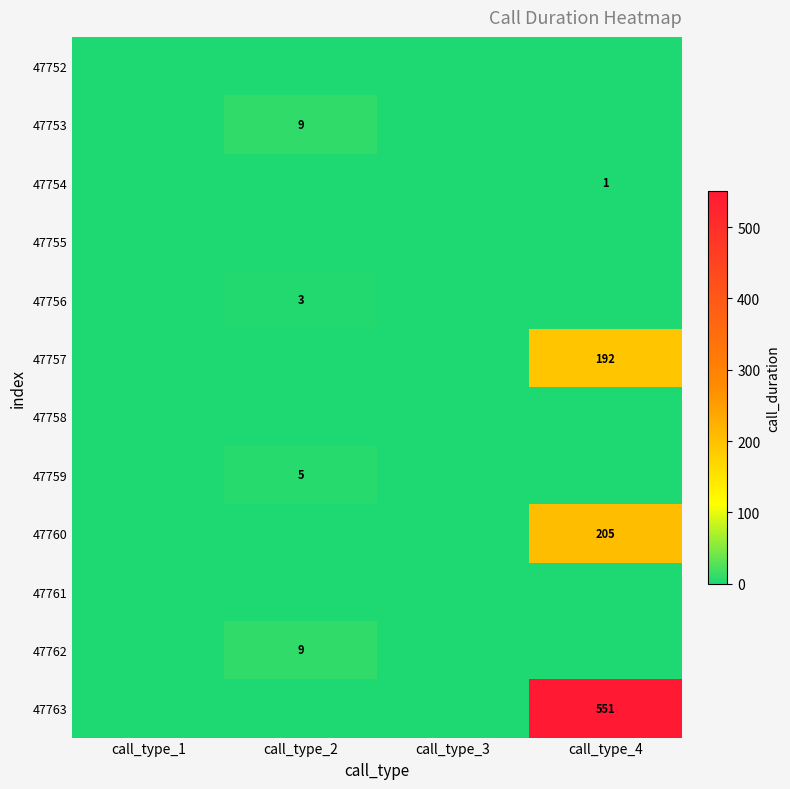

True or false: 47763 has a value of 551 at call_type_4.

True